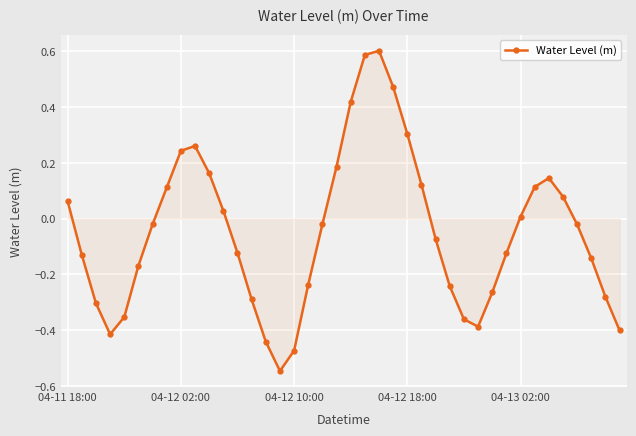

What is the difference between the maximum and minimum values?

1.1